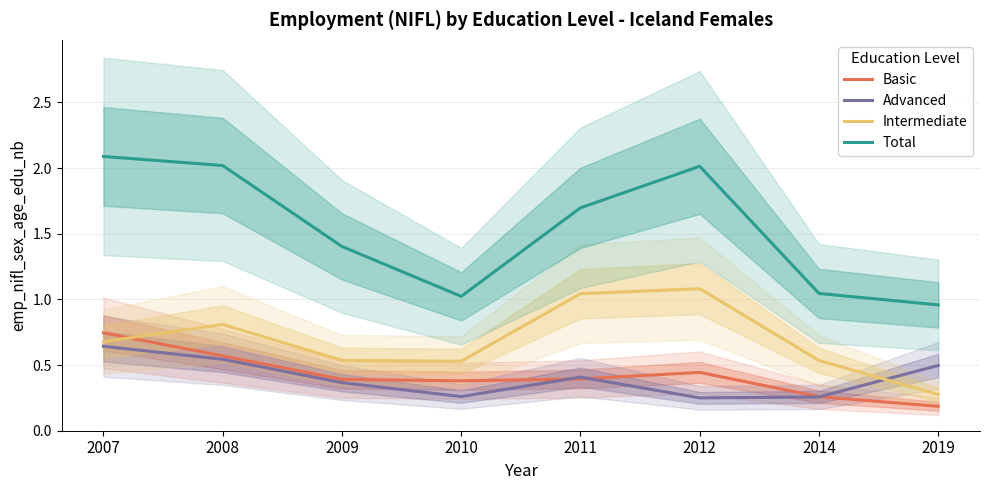

True or false: Advanced and Basic intersect in this chart.

True